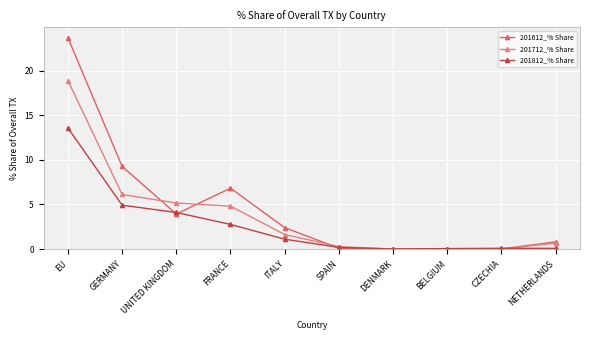

True or false: 201612_% Share has a value of 2.4 at ITALY.

True